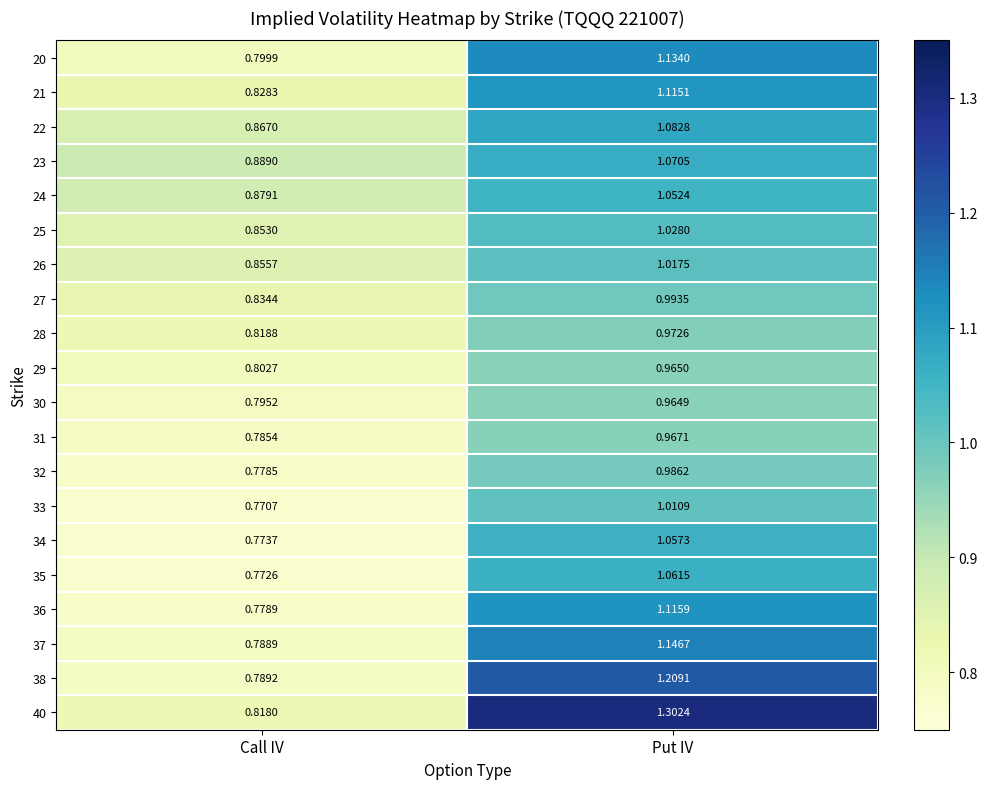

At which label is 25 closest to 0?

Call IV